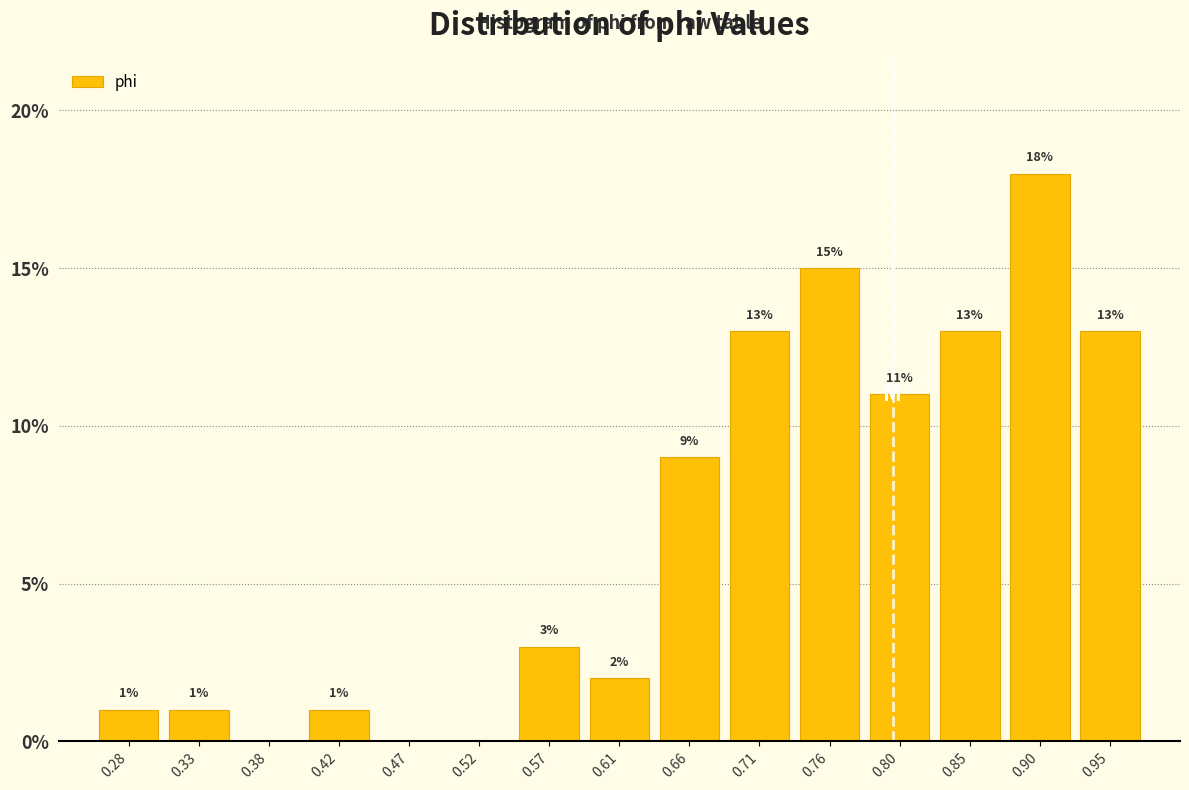

Which range on the x-axis has the tallest bar?

0.875 to 0.925